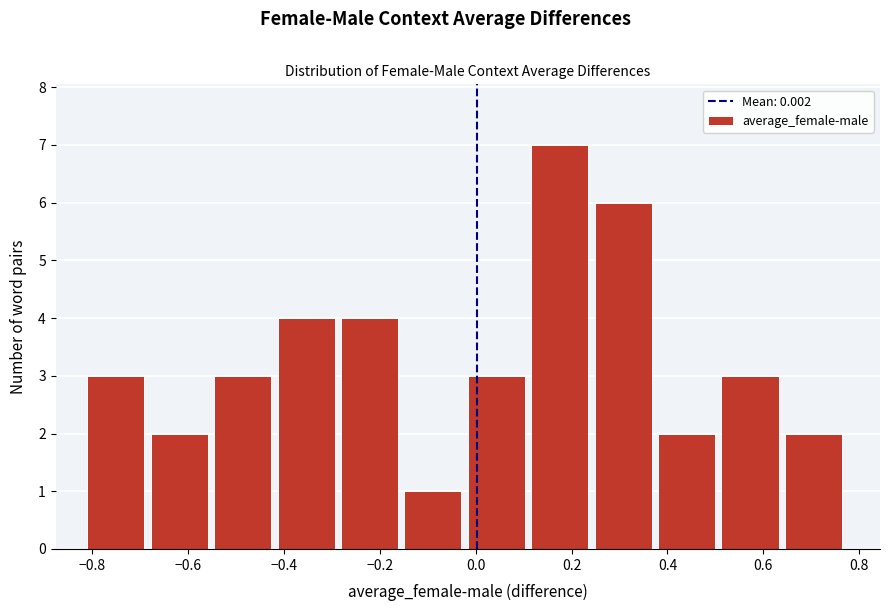

Reading left to right, transcribe this chart: for each bar, give the range it covers on the x-axis and its height. Neither the bar edges nor the heights are printed on the chart, so give them approximately, as read against the axes.

-0.82 to -0.68: 3
-0.68 to -0.54: 2
-0.54 to -0.42: 3
-0.42 to -0.28: 4
-0.28 to -0.14: 4
-0.14 to -0.02: 1
-0.02 to 0.12: 3
0.12 to 0.24: 7
0.24 to 0.38: 6
0.38 to 0.52: 2
0.52 to 0.64: 3
0.64 to 0.78: 2